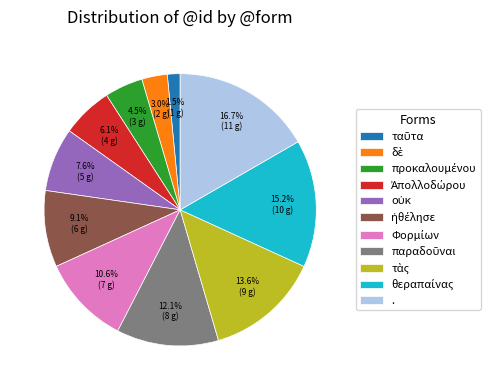

How many slices are in this pie chart?

11